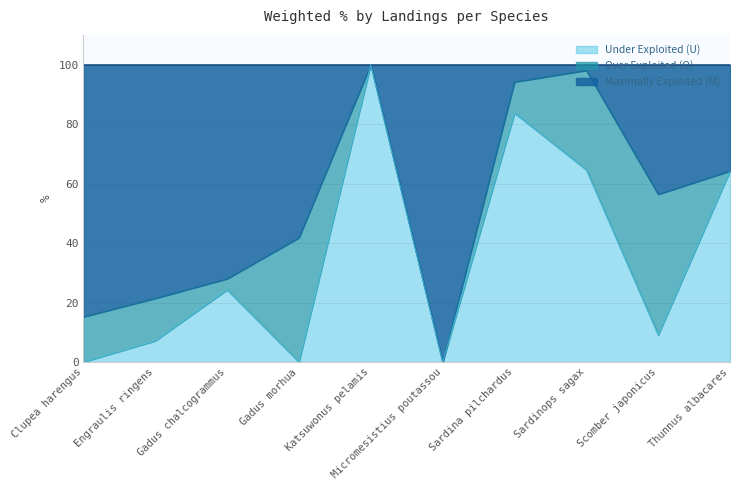

The value of Under Exploited (U) at Gadus morhua is -44.2. True or false?

False